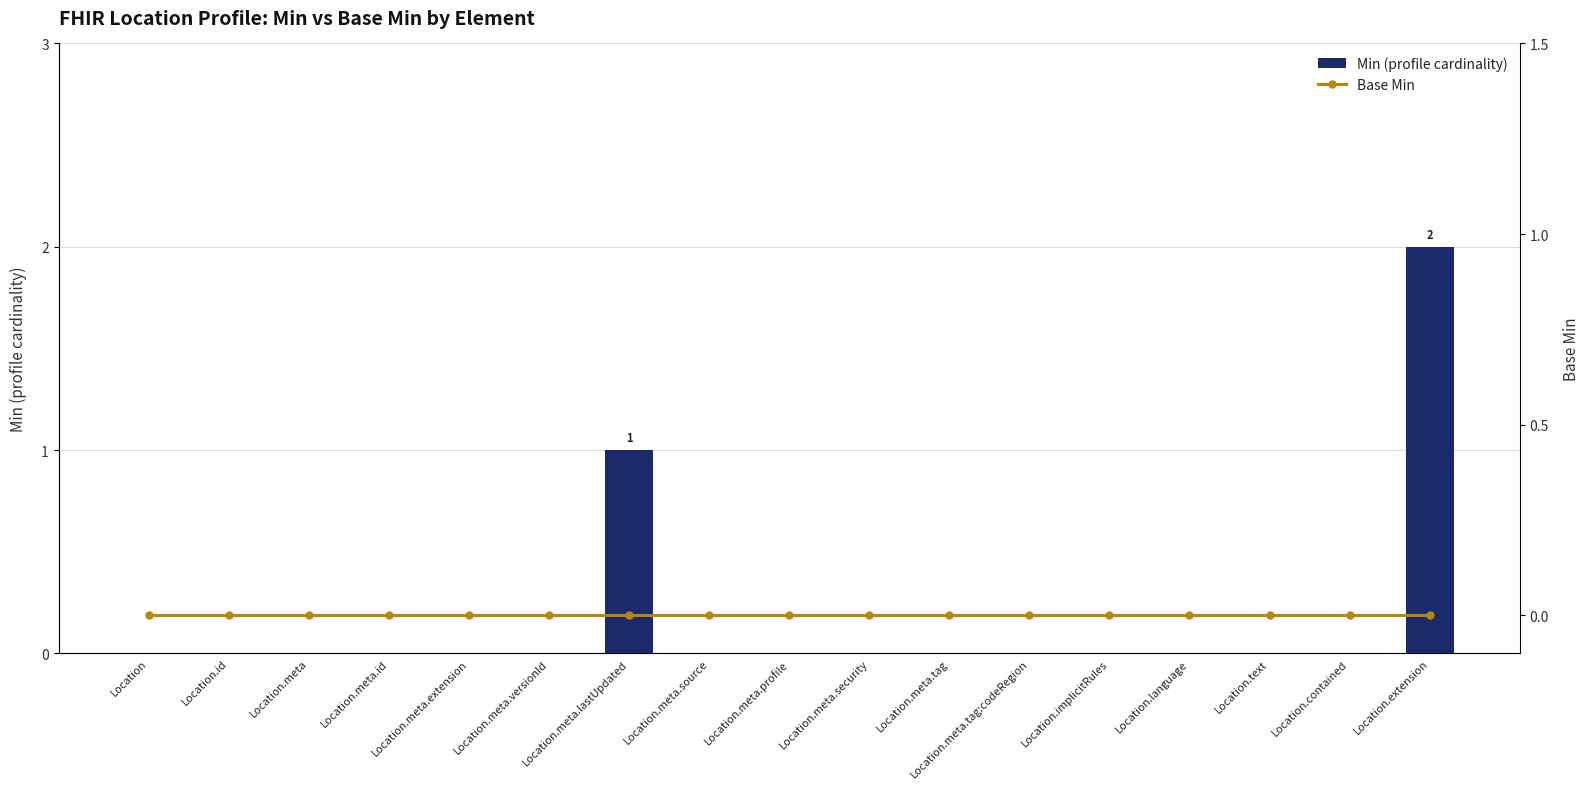

True or false: Min (profile cardinality) has a value of -1 at Location.meta.versionId.

False